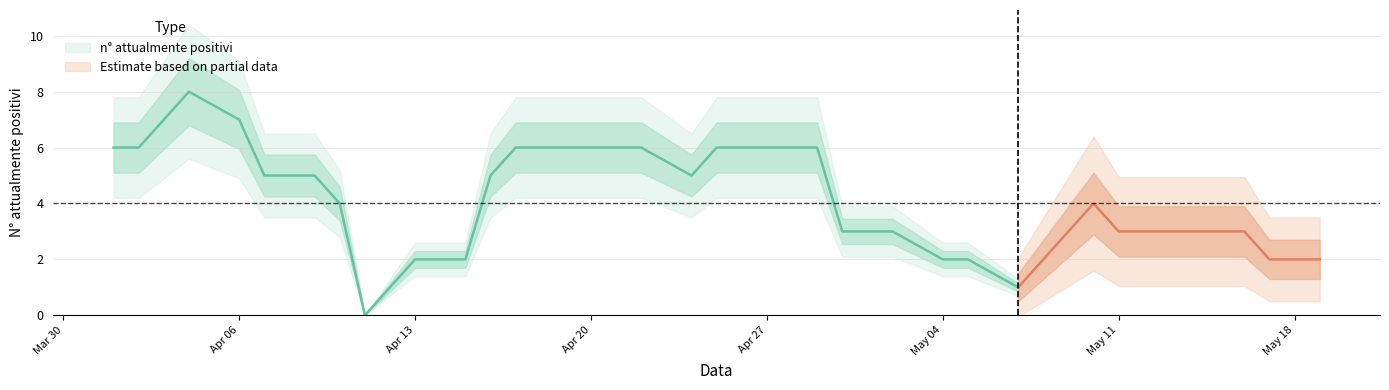

What position from the right is 2020-04-04?

38